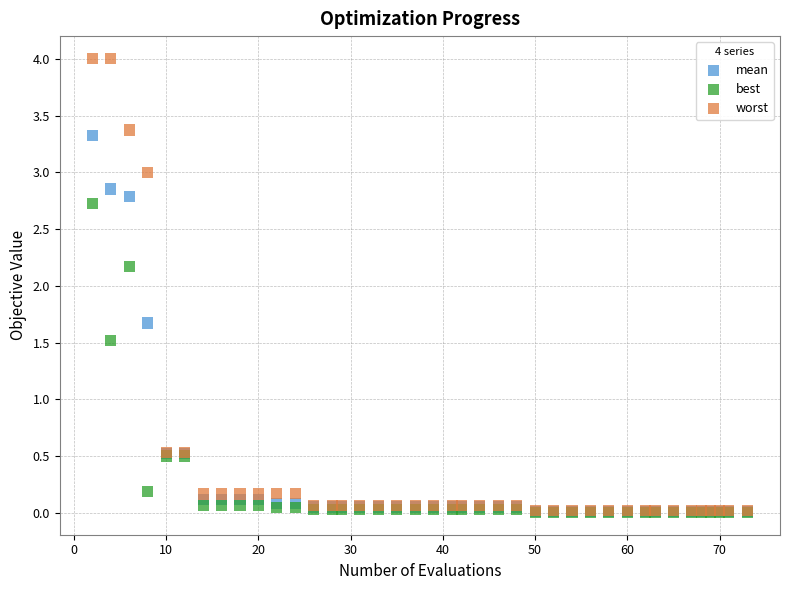

What are all the series names shown in the legend?

mean, best, worst